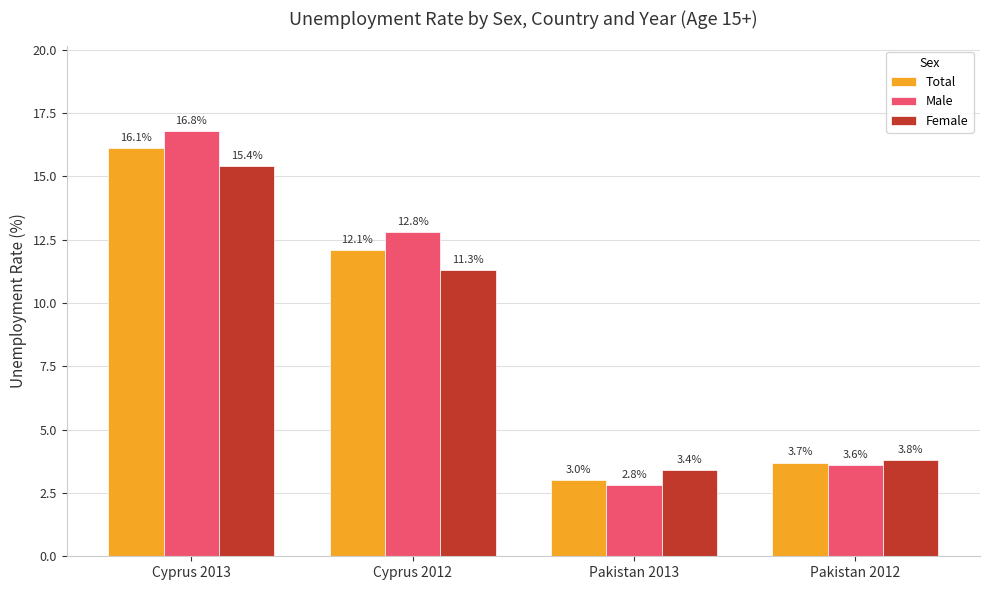

Where does the Total series first go above 12?

Cyprus 2013